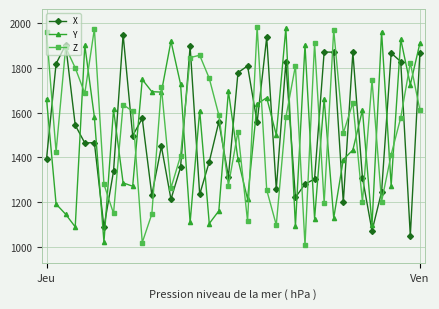

What is the lowest value of the Z series?

1005.5